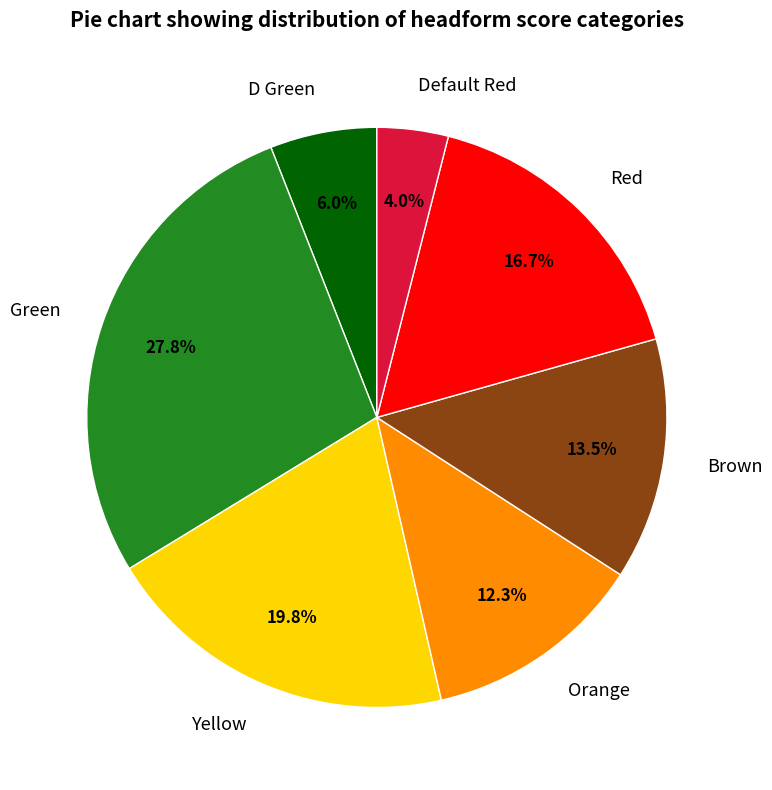

Count the number of slices in the pie.

7